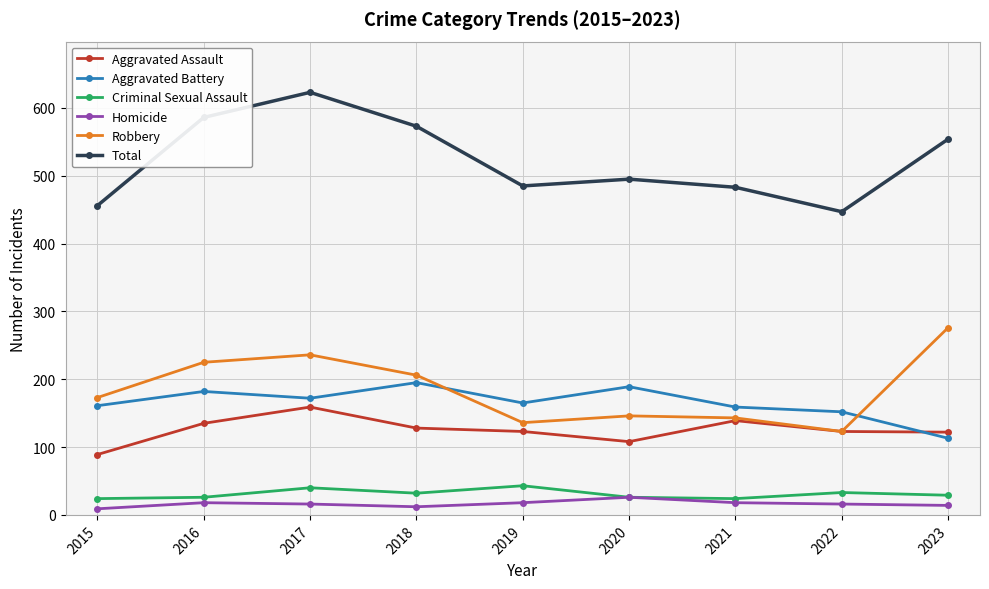

Where is Robbery nearest to the value 199?

2018